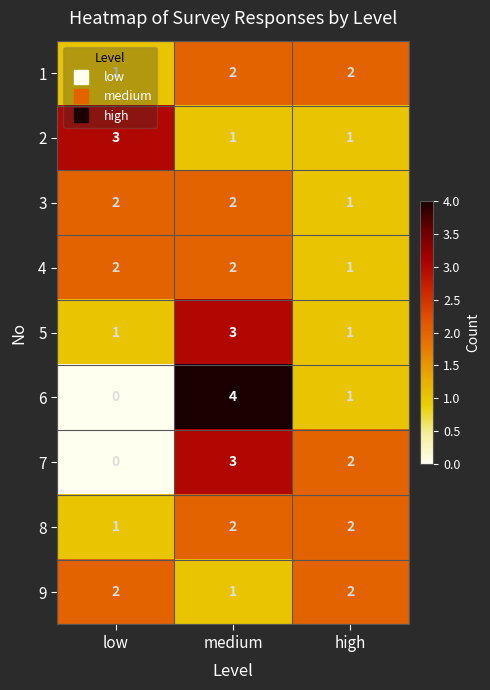

Is the value of 6 at low greater than the value of 9 at low?

No